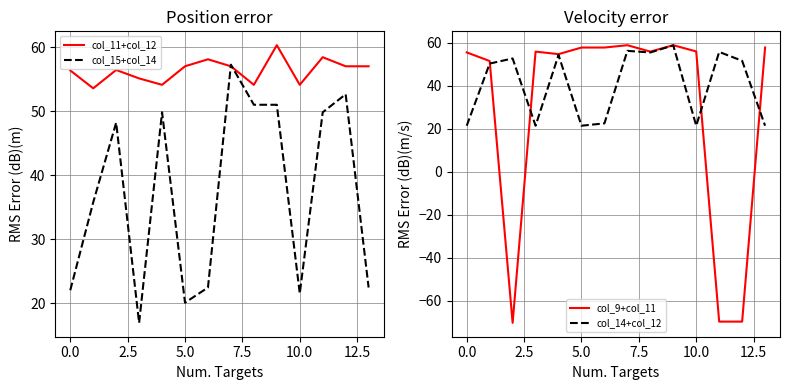

What is the highest value of the col_15+col_14 series?

57.3